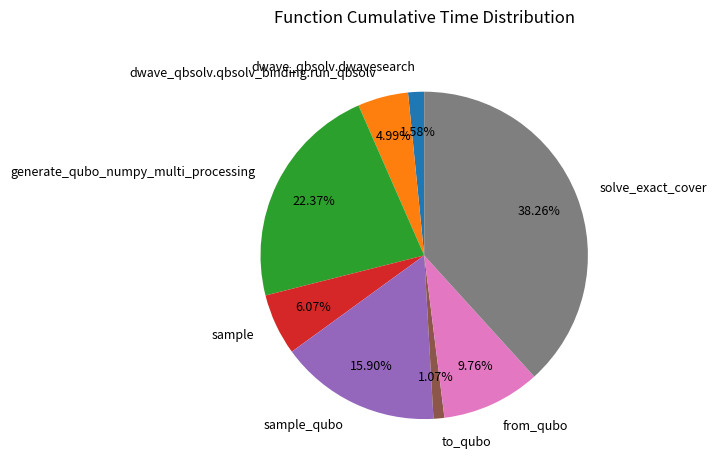

Count the number of slices in the pie.

8